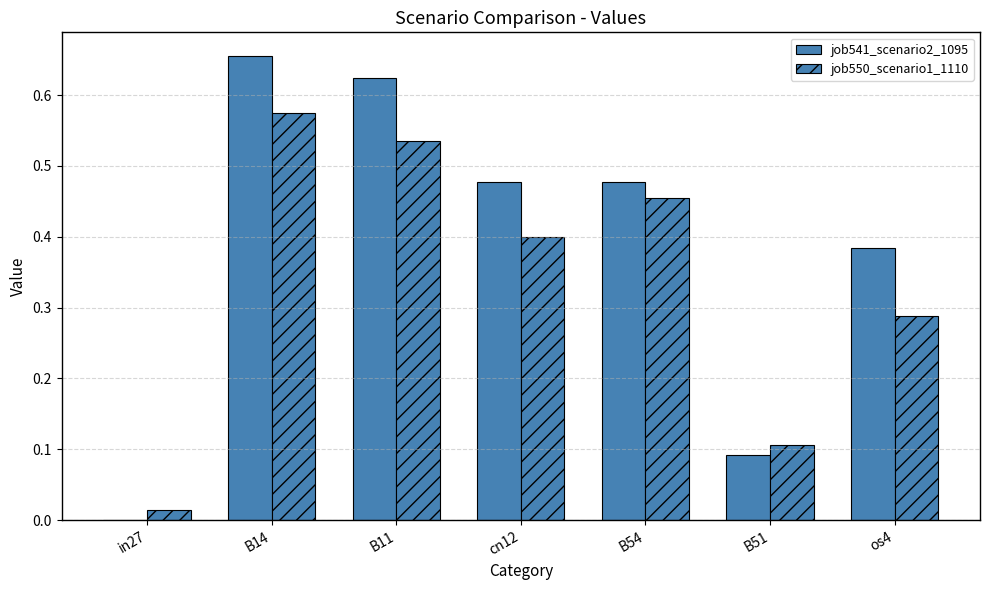

How many distinct data groups are displayed?

2